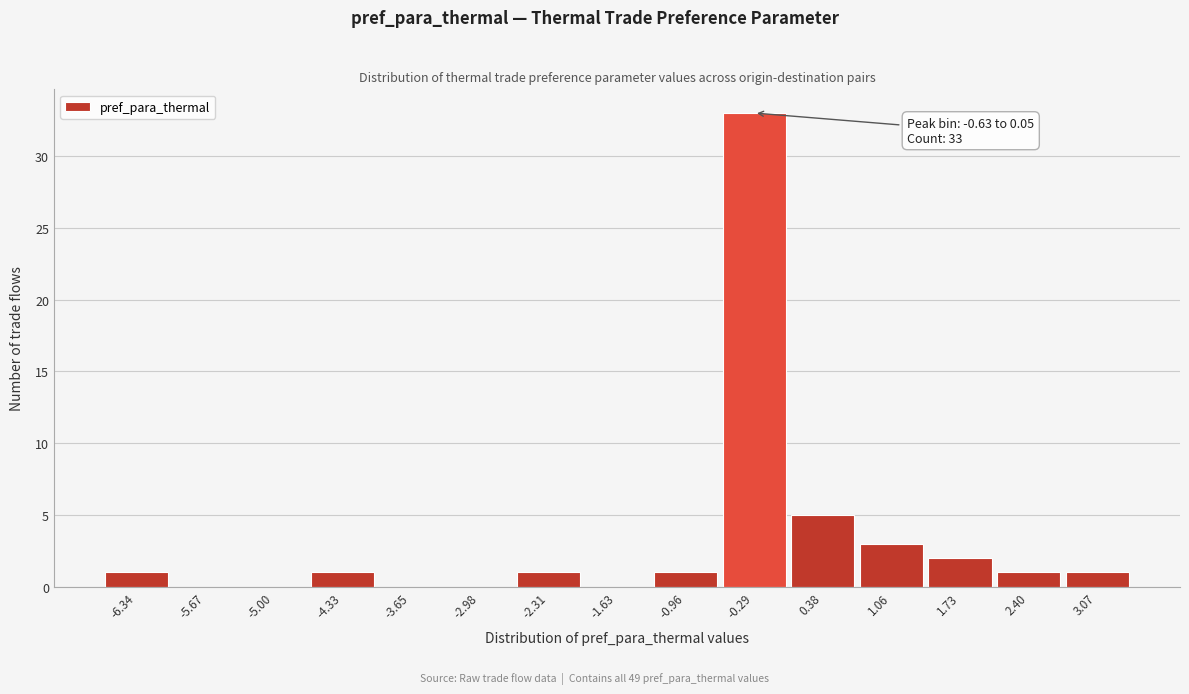

Over which range of the x-axis is the bar tallest?

-0.6 to 0.0